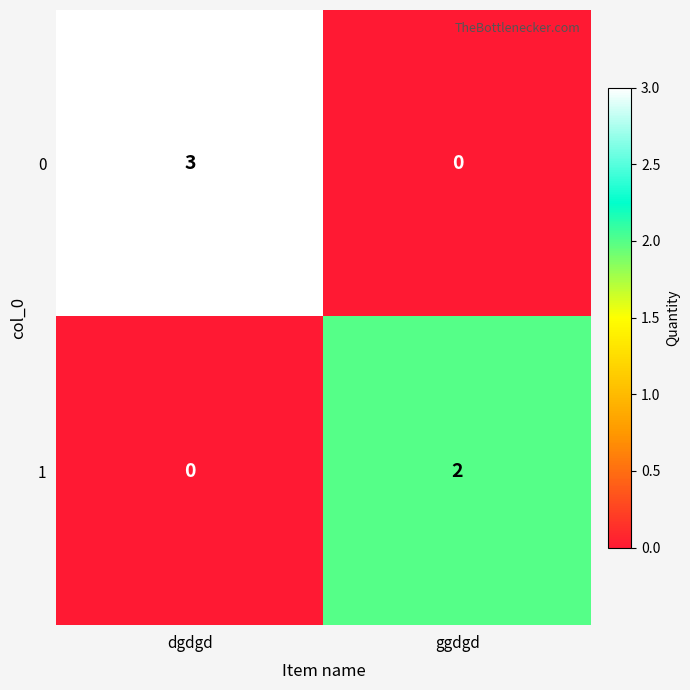

The 1 series shows 1 at ggdgd. True or false?

False